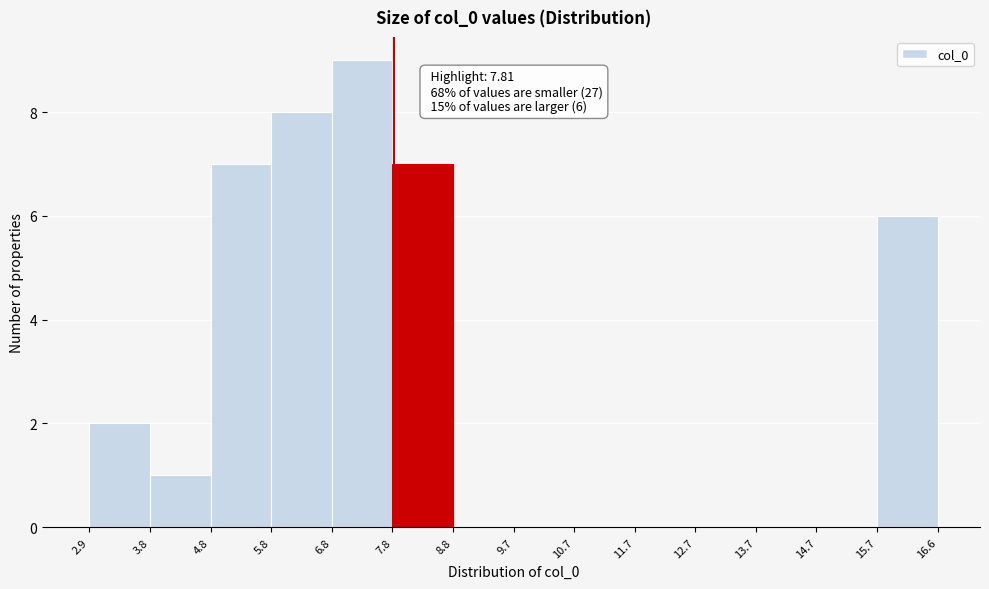

Over which range of the x-axis is the bar tallest?

6.8 to 7.8